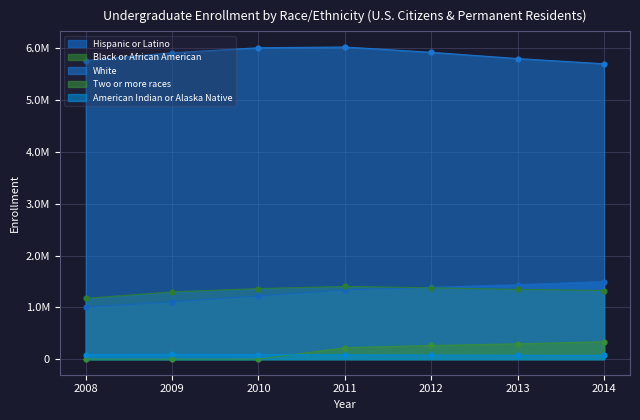

What is the total value across all series at 2013?

8953565